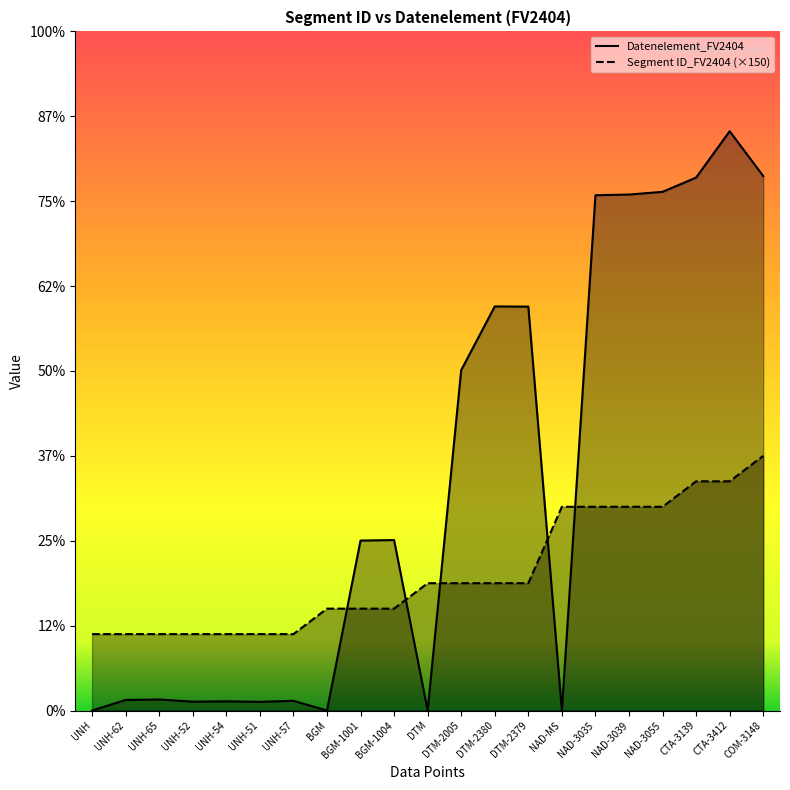

What are all the series names shown in the legend?

Segment ID_FV2404, Datenelement_FV2404